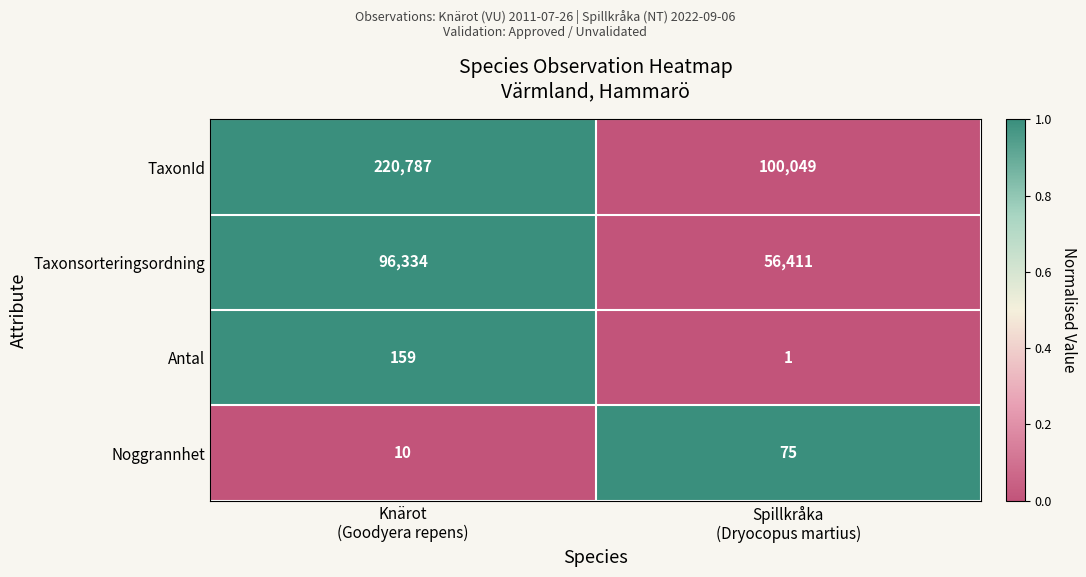

Which series has the widest spread of values?

TaxonId